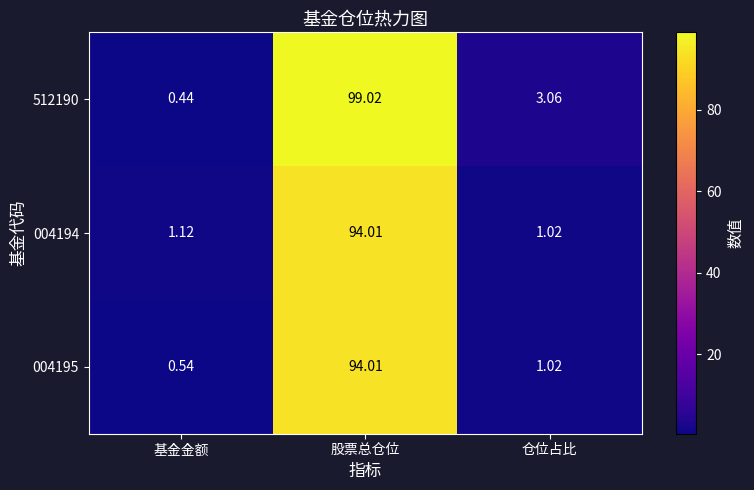

Rank the categories by 004194 value from lowest to highest.

仓位占比, 基金金额, 股票总仓位